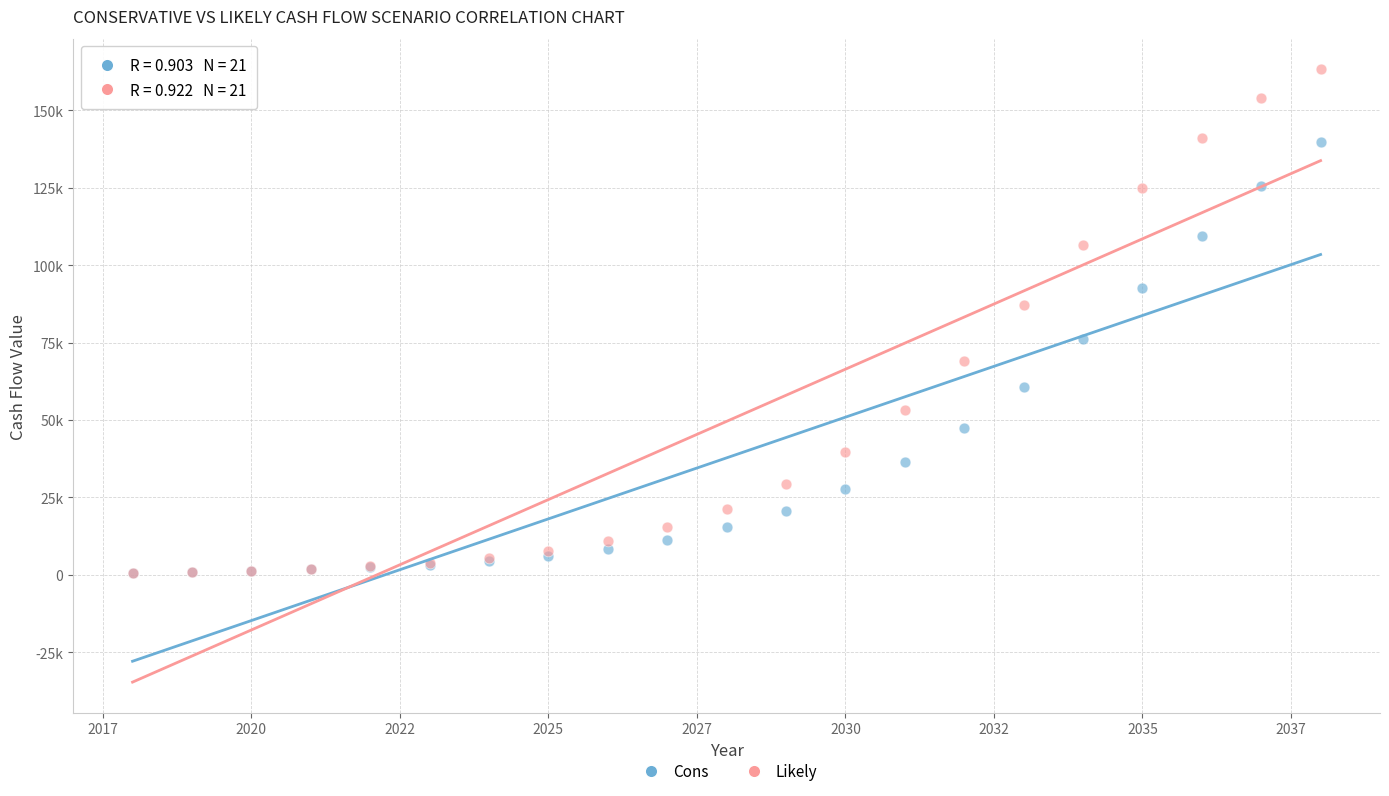

Which series has the largest Y range (max minus min)?

Likely